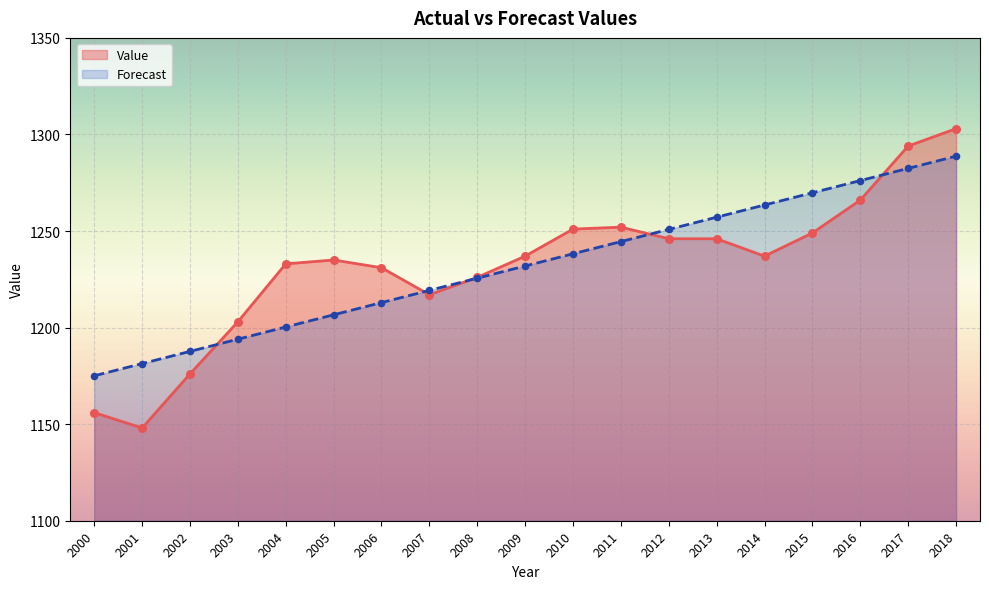

At which category is the sum across all series the highest?

2018